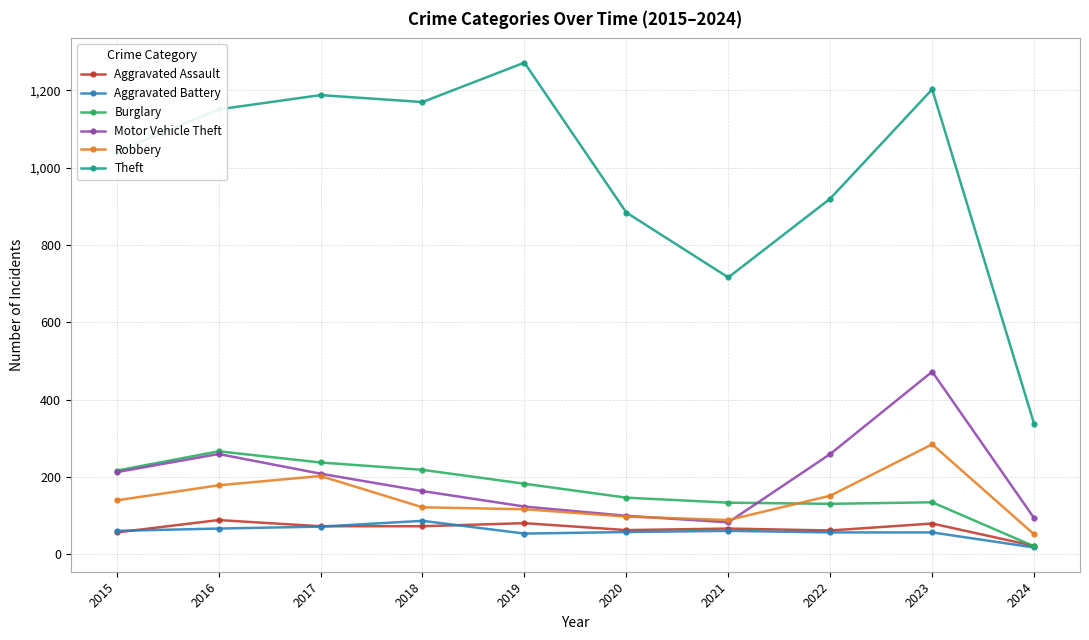

What is the difference between the maximum and minimum values in the Theft series?

935